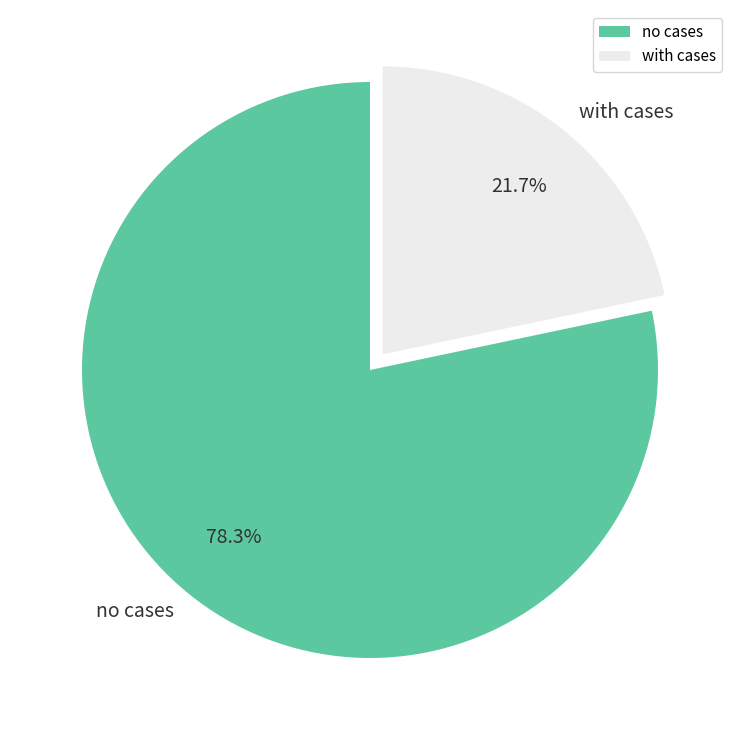

Count the number of slices in the pie.

2